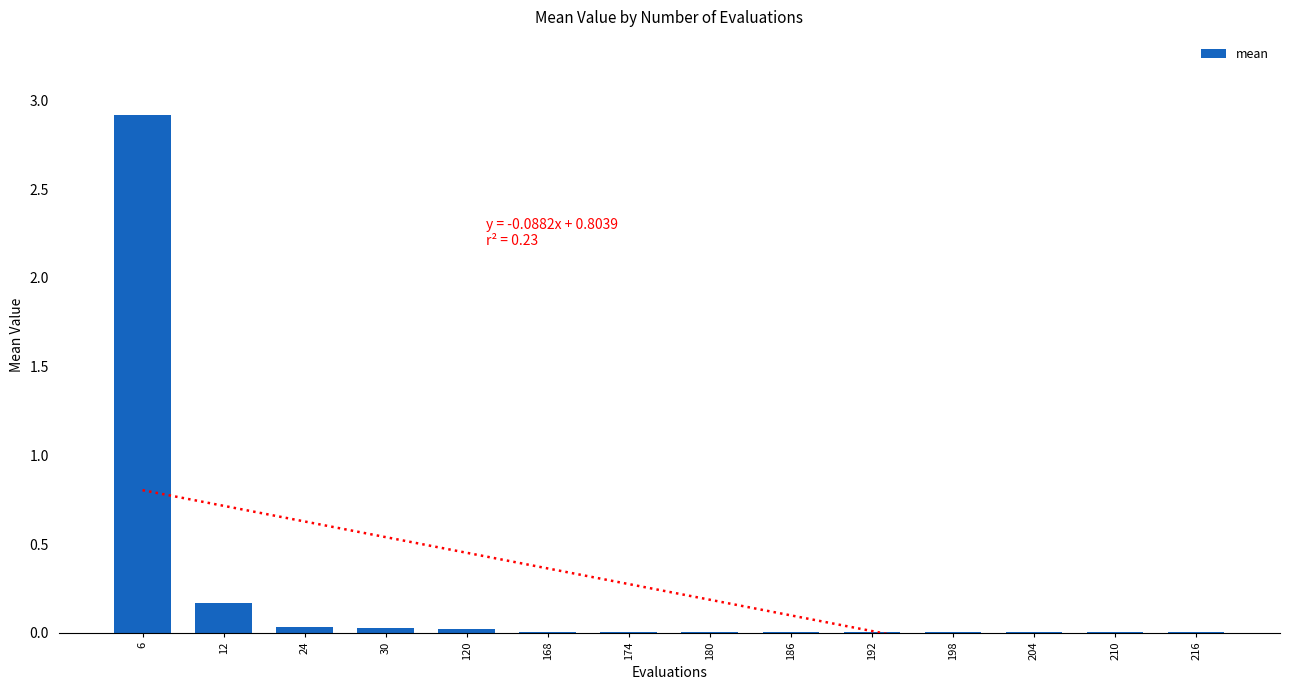

Reading left to right, what are all the values shown in this chart?

6=2.9	12=0.2	24=0.0	30=0.0	120=0.0	168=0.0	174=0.0	180=0.0	186=0.0	192=0.0	198=0.0	204=0.0	210=0.0	216=0.0